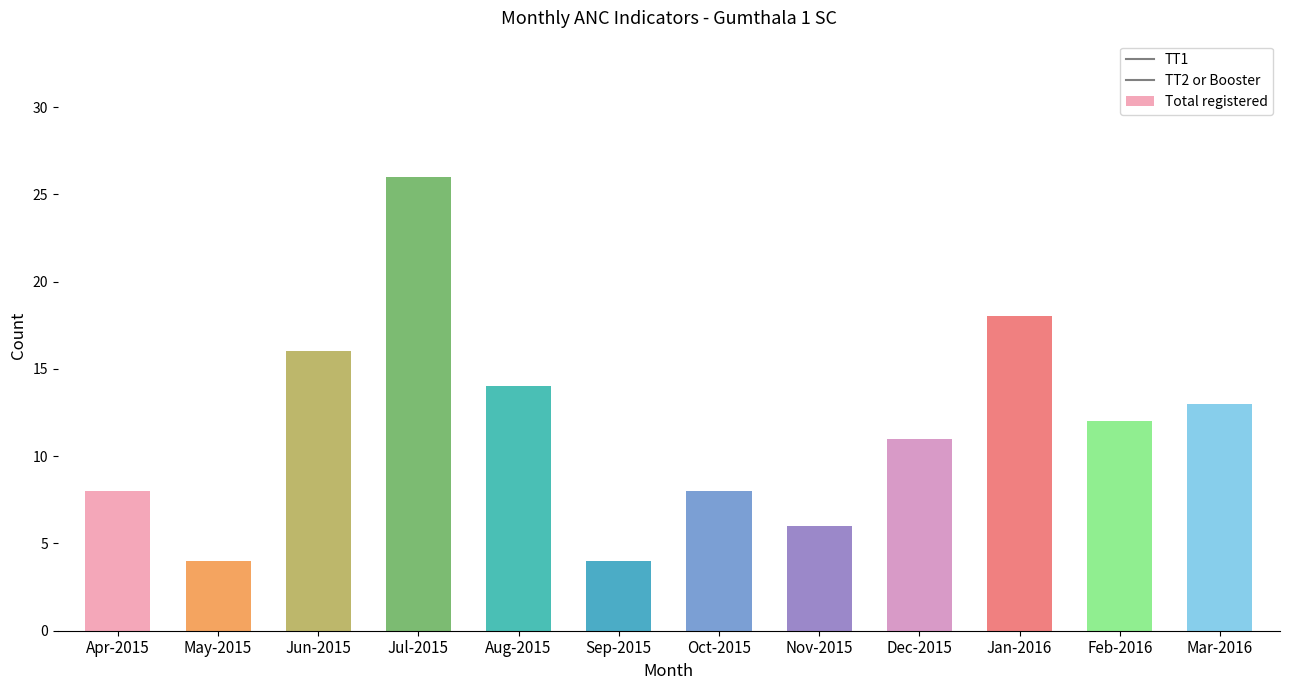

What is the maximum value shown in the chart?

26